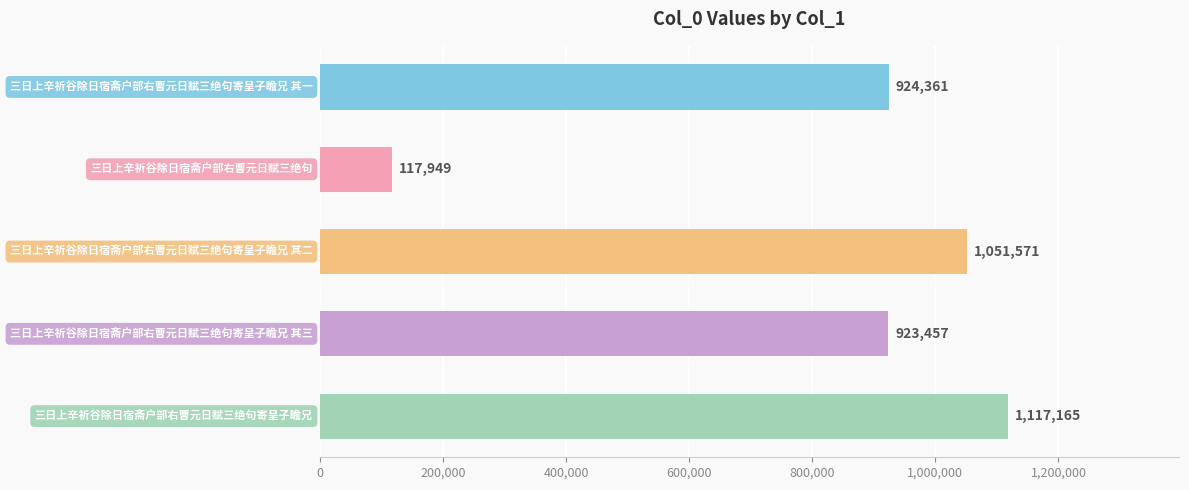

What is the maximum value shown in the chart?

1117165